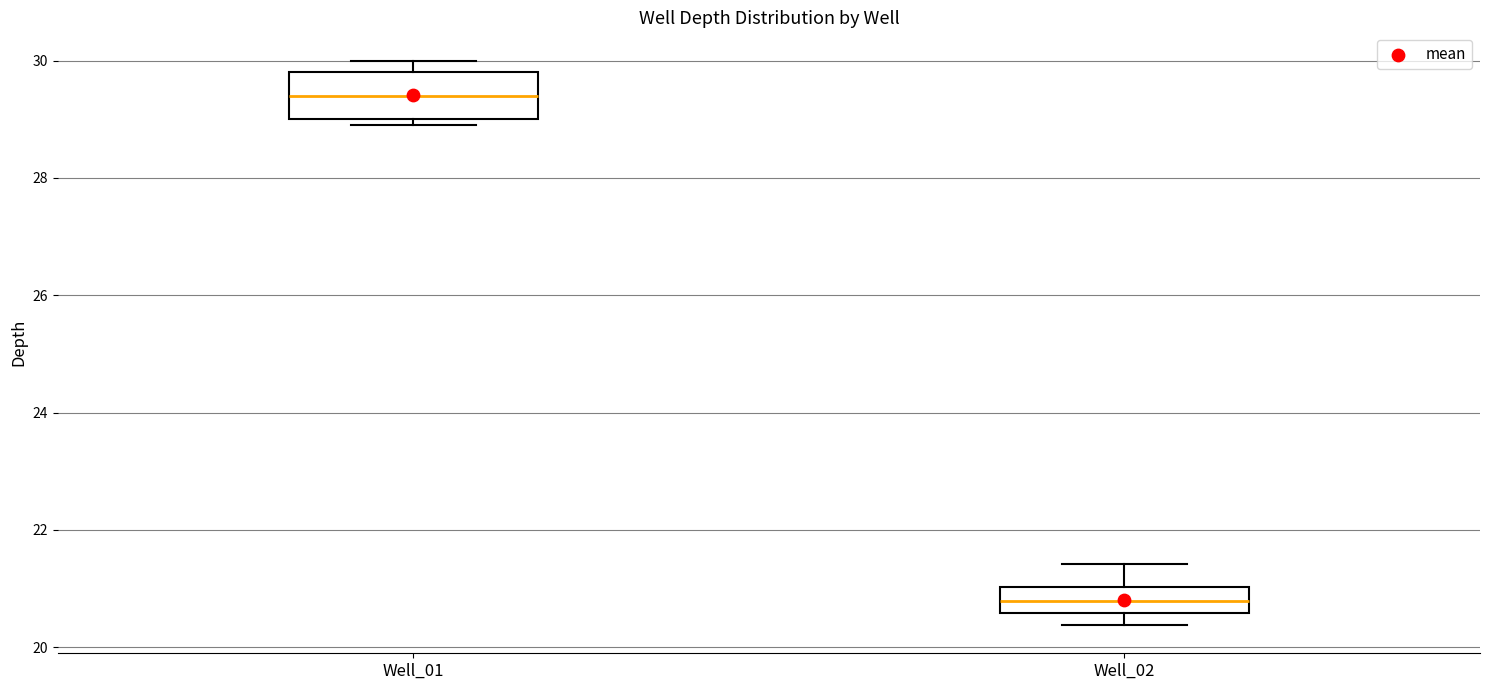

Reading left to right, transcribe this box plot: for each box, give where its median line is, the range the box spans, and where its two whiskers end, as read against the y-axis. The values are not printed on the chart, so give them approximately, as read against the axis.

Well_01: median 29.4, box 29.0 to 29.8, whiskers 29.0 (just below the box's lower edge) to 30.0
Well_02: median 20.8, box 20.6 to 21.0, whiskers 20.4 to 21.4